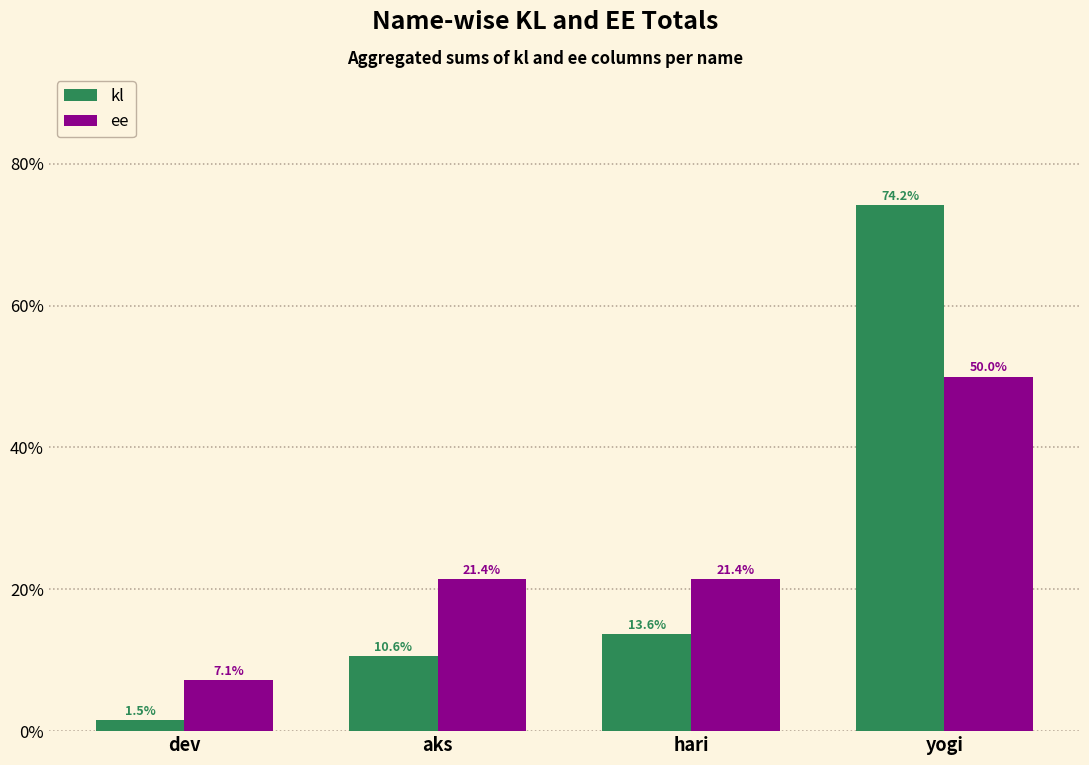

Where is kl nearest to the value 37?

hari